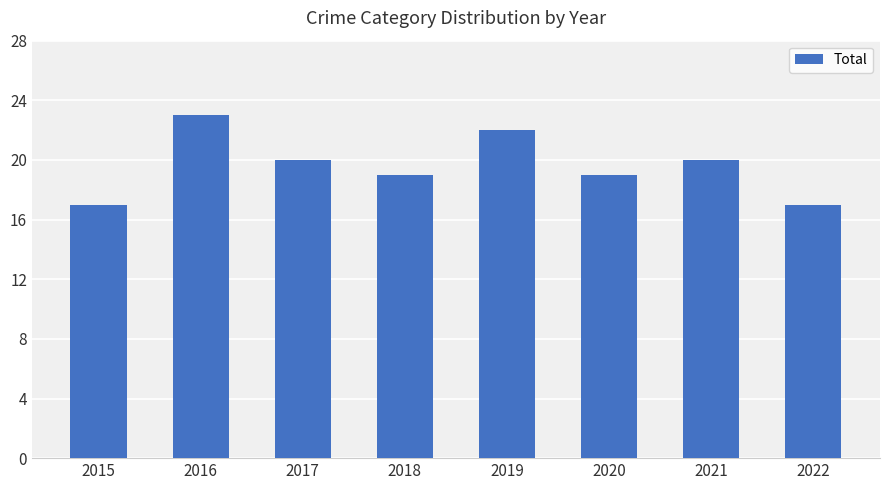

How many bars are there in total?

8